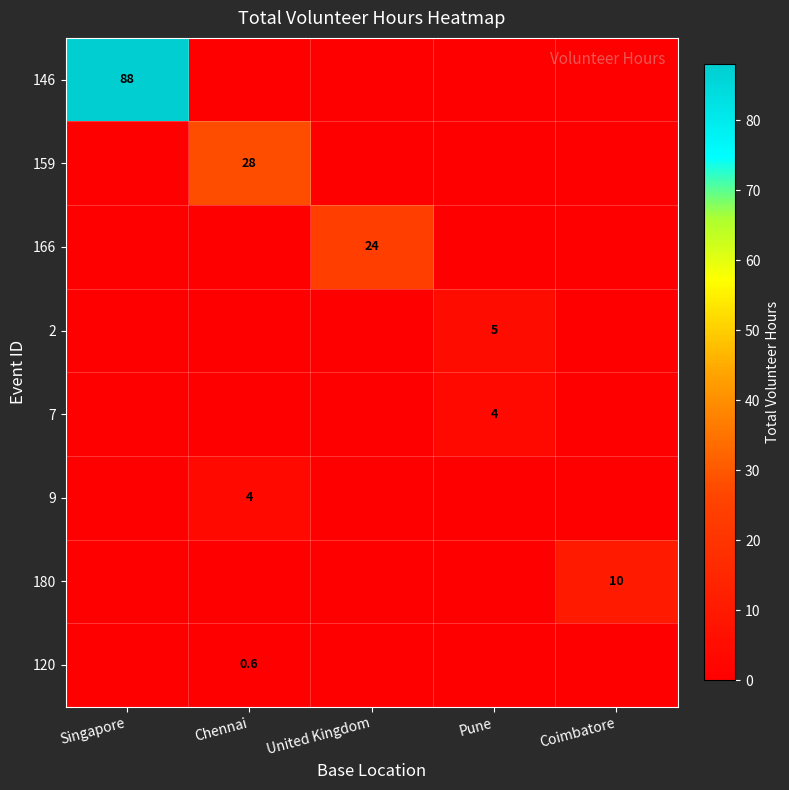

Which series has the largest total across all categories?

146